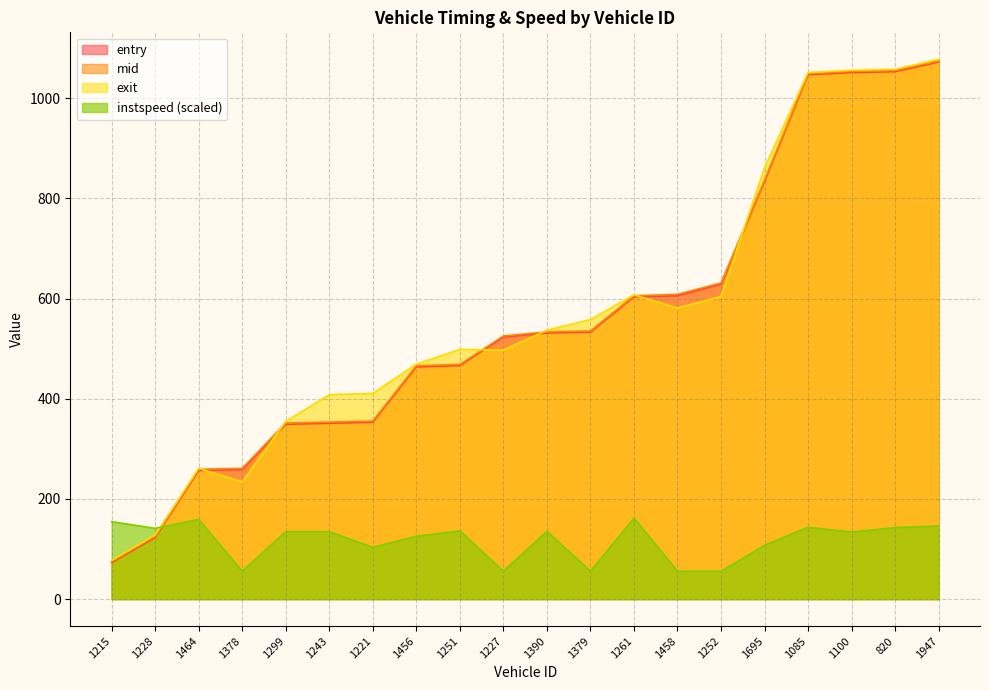

What is the label of the 15th point from the left?

1252